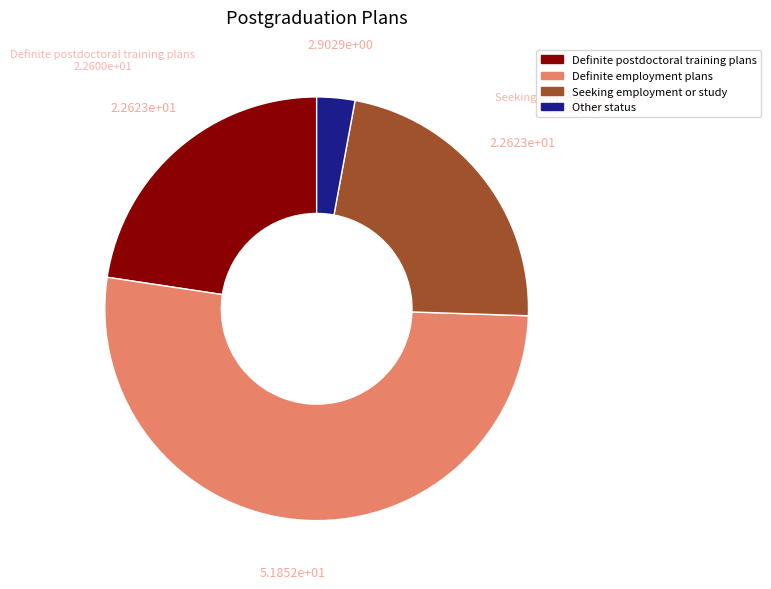

Which category has the biggest portion of the pie?

Definite employment plans